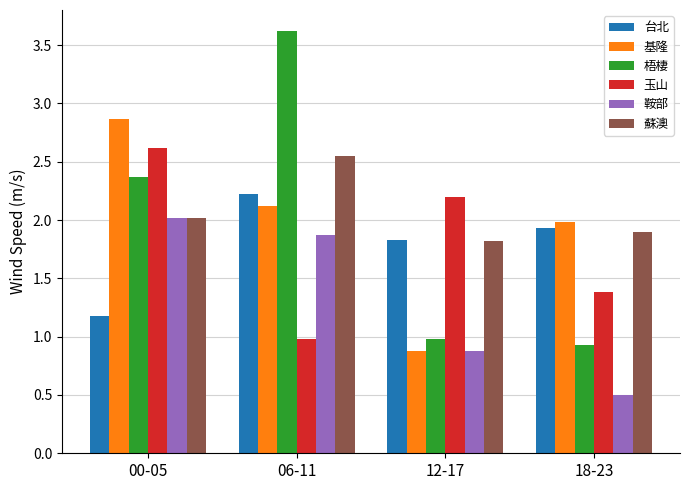

What is the maximum value shown in the chart?

3.6